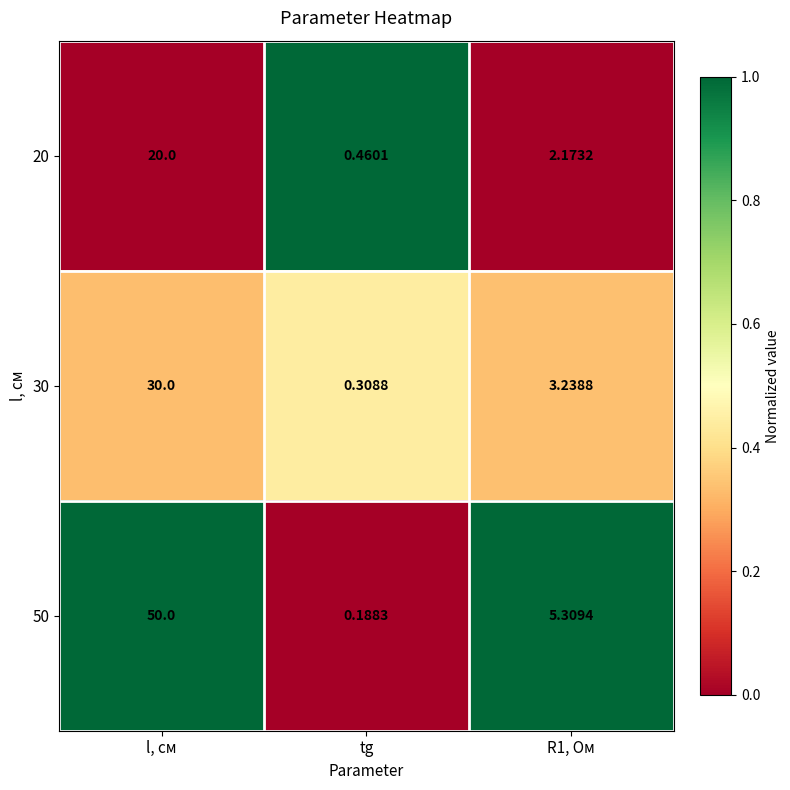

Where does the 50 series first go above 5?

l, см